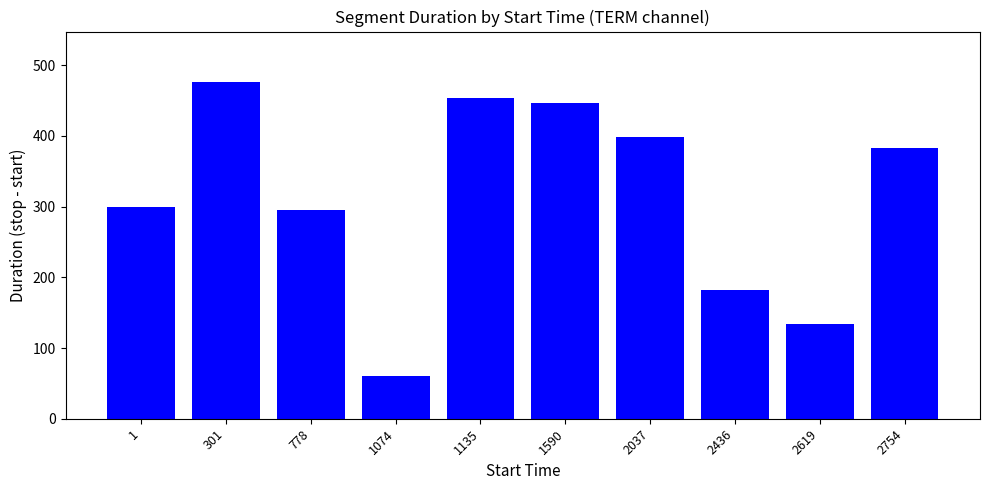

What is the change in value from 1 to 1590?

+147